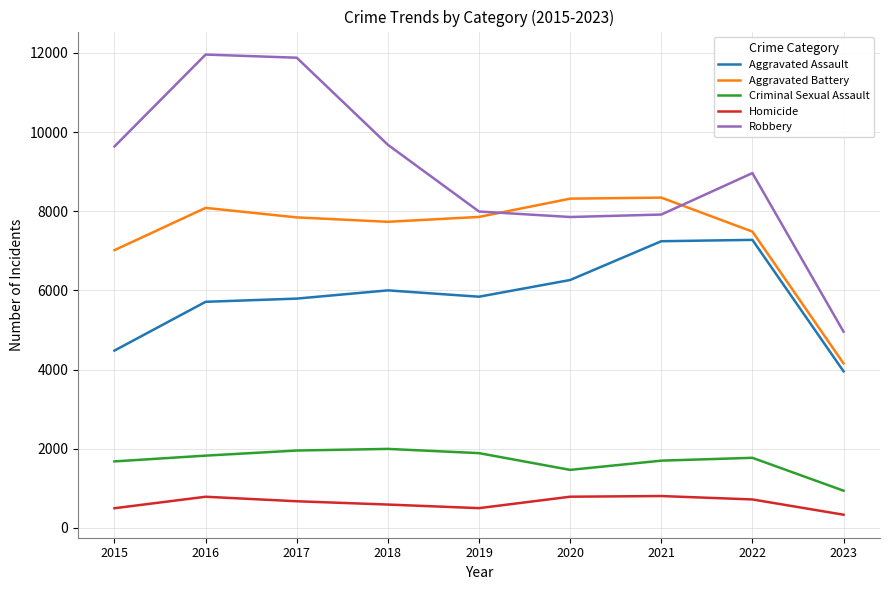

List the series in order of their peak value, highest first.

Robbery, Aggravated Battery, Aggravated Assault, Criminal Sexual Assault, Homicide